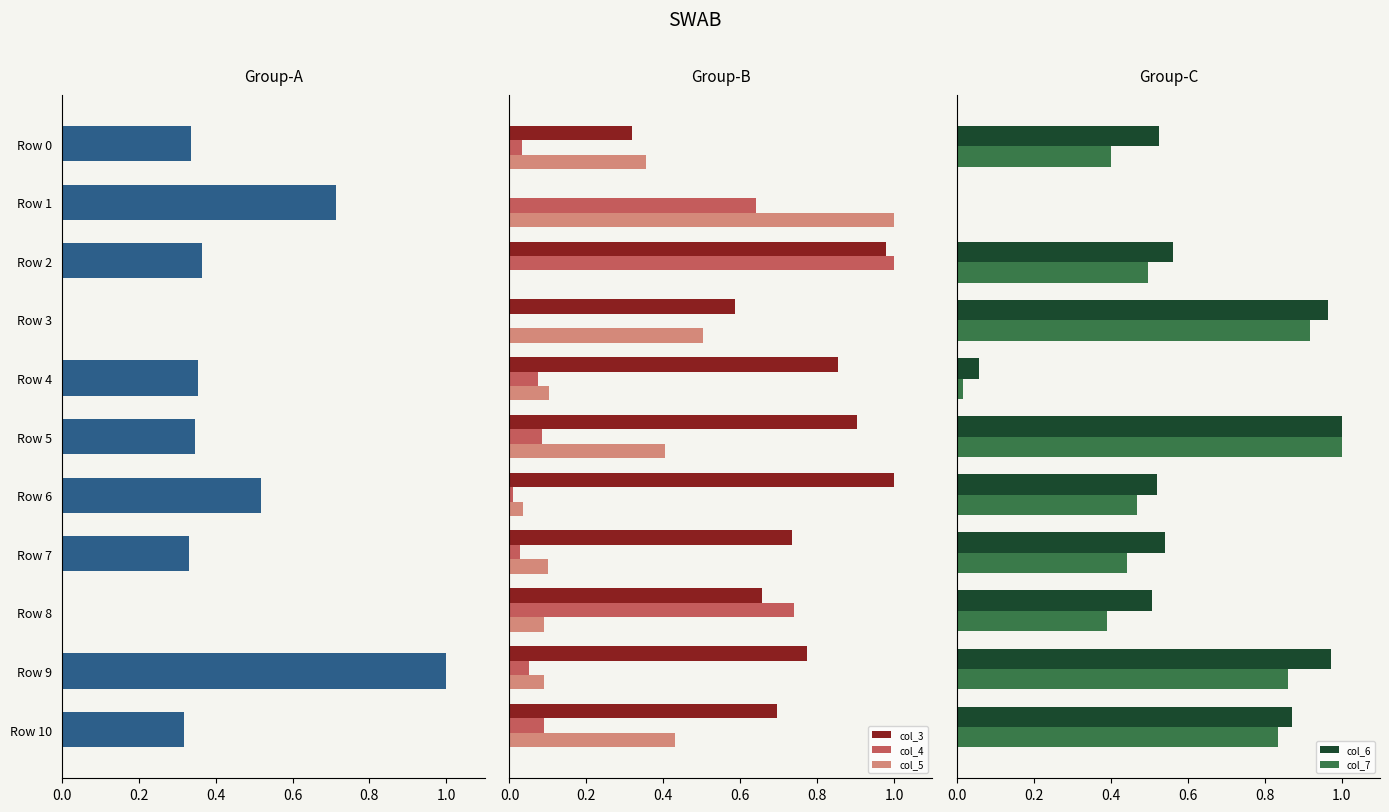

How many values in the col_3 series exceed 0?

10